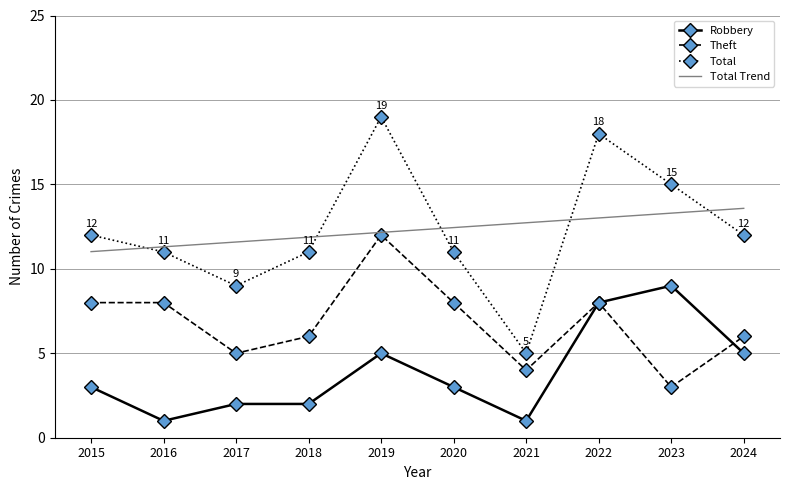

At 2018, list the series in order from largest to smallest.

Total Trend, Total, Theft, Robbery